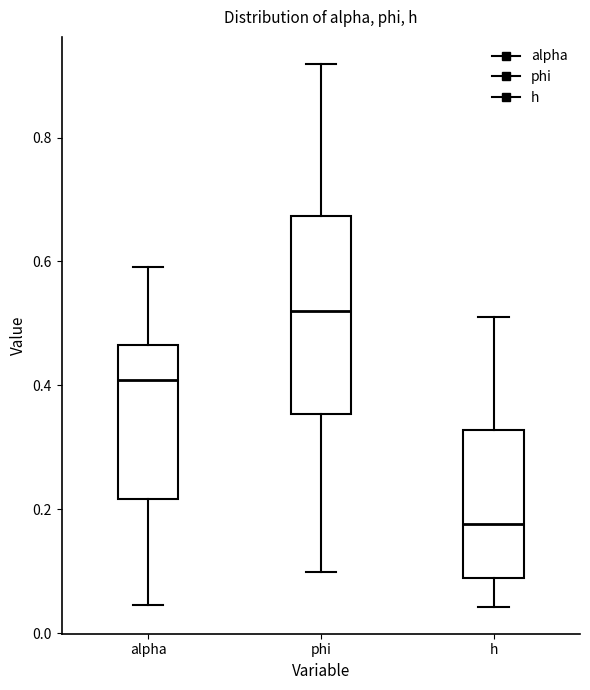

Reading left to right, read every box against the y-axis: the position of its median line, the range the box covers, and the ends of its whiskers. The values are not printed on the chart, so give them approximately, as read against the axis.

alpha: median 0.40, box 0.22 to 0.46, whiskers 0.04 to 0.60
phi: median 0.52, box 0.36 to 0.68, whiskers 0.10 to 0.92
h: median 0.18, box 0.08 to 0.32, whiskers 0.04 to 0.52